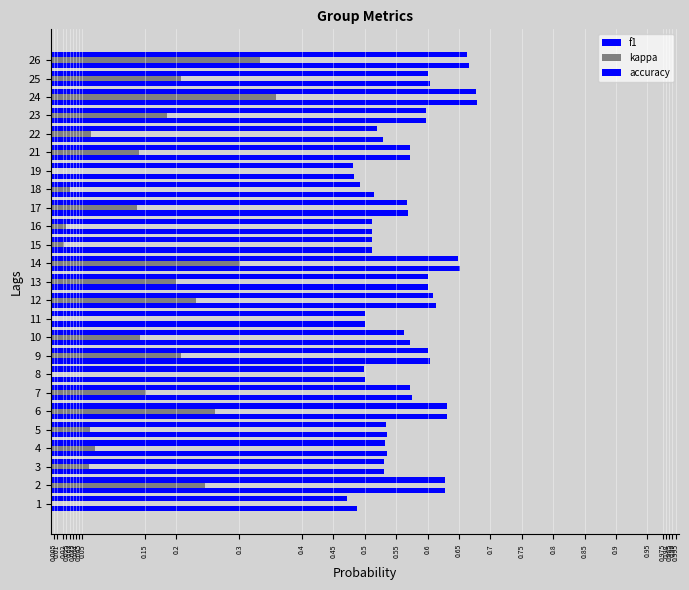

What is the difference between the f1 values at 7 and 18?

0.1